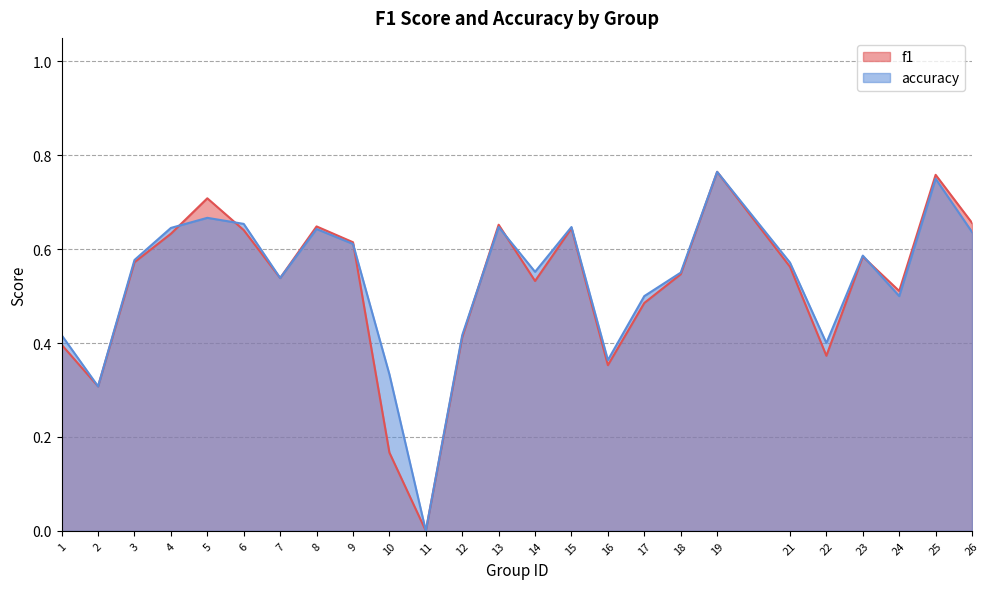

True or false: f1 and accuracy intersect in this chart.

True